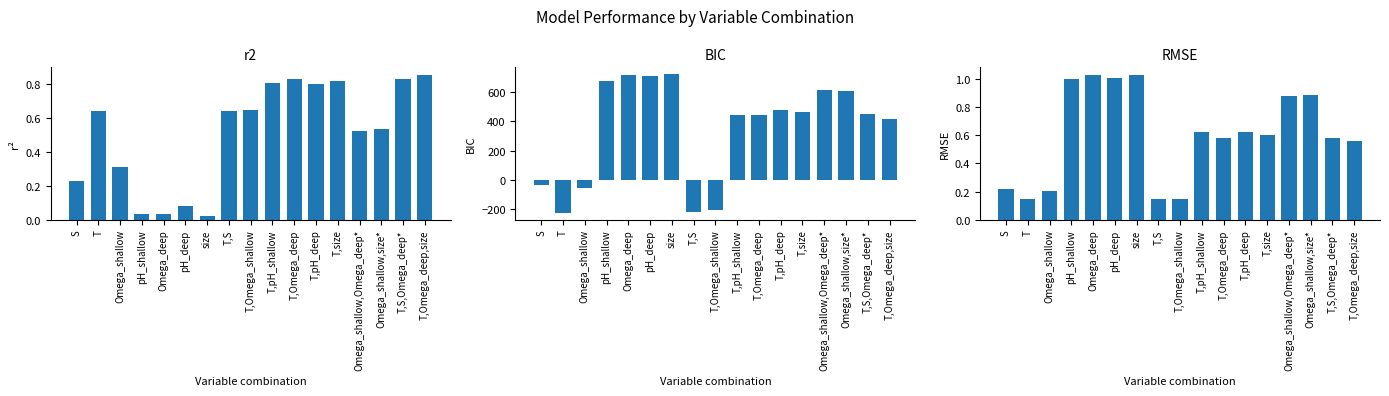

List the labels in order of RMSE value, largest first.

size, Omega_deep, pH_deep, pH_shallow, Omega_shallow,size*, Omega_shallow,Omega_deep*, T,pH_deep, T,pH_shallow, T,size, T,S,Omega_deep*, T,Omega_deep, T,Omega_deep,size, S, Omega_shallow, T,S, T, T,Omega_shallow